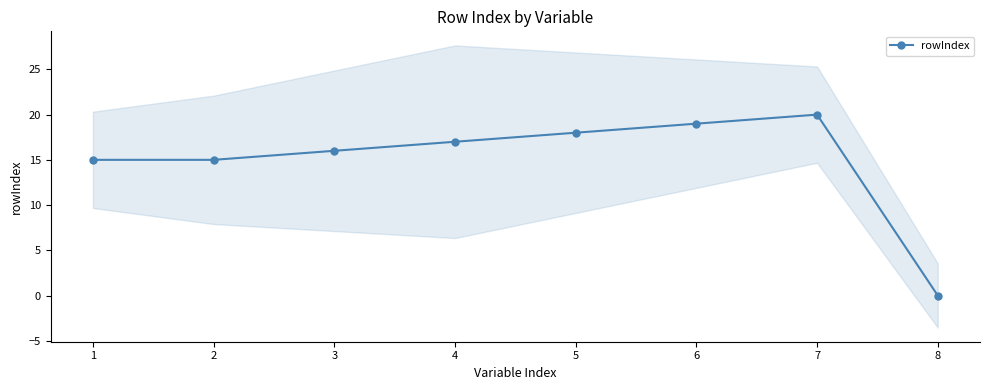

What is the ratio of the value at 3 to the value at 1?

1.1